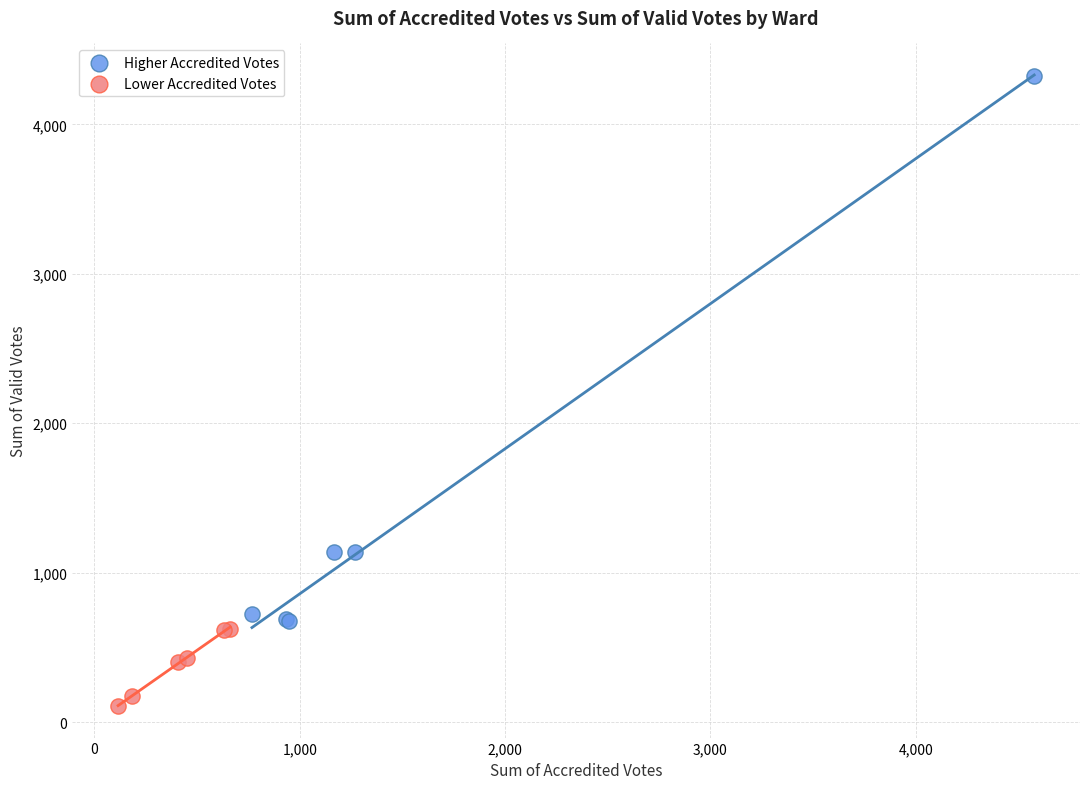

Which series contains the highest Y value?

Higher Accredited Votes